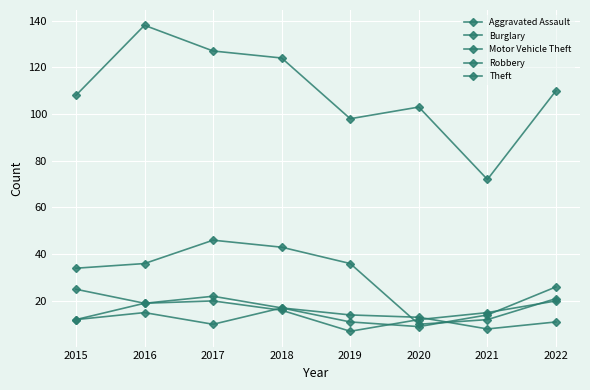

Which series has the largest total across all categories?

Theft